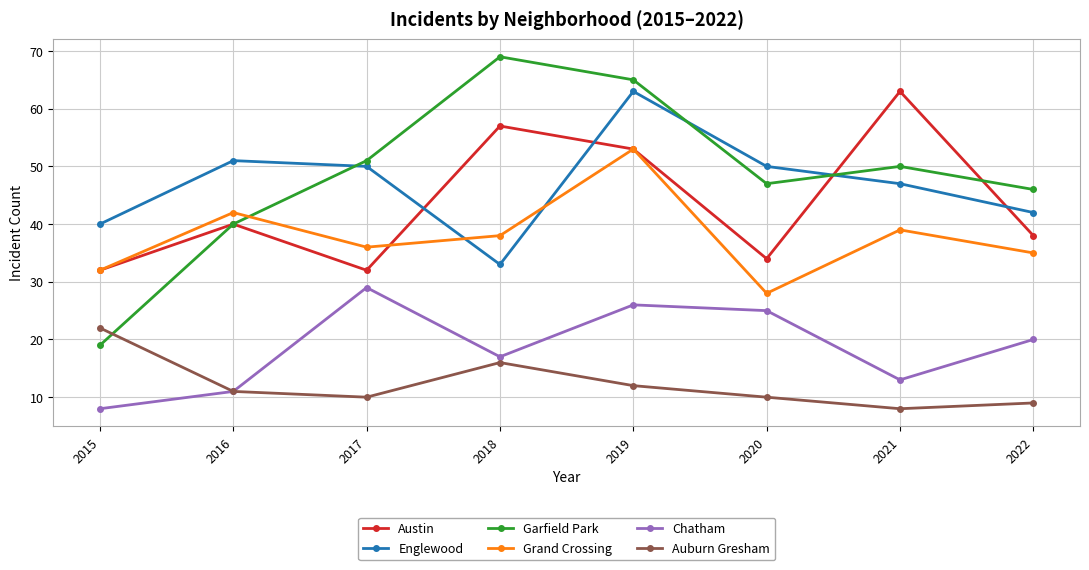

What is the spread (max minus min) of values at 2018?

53